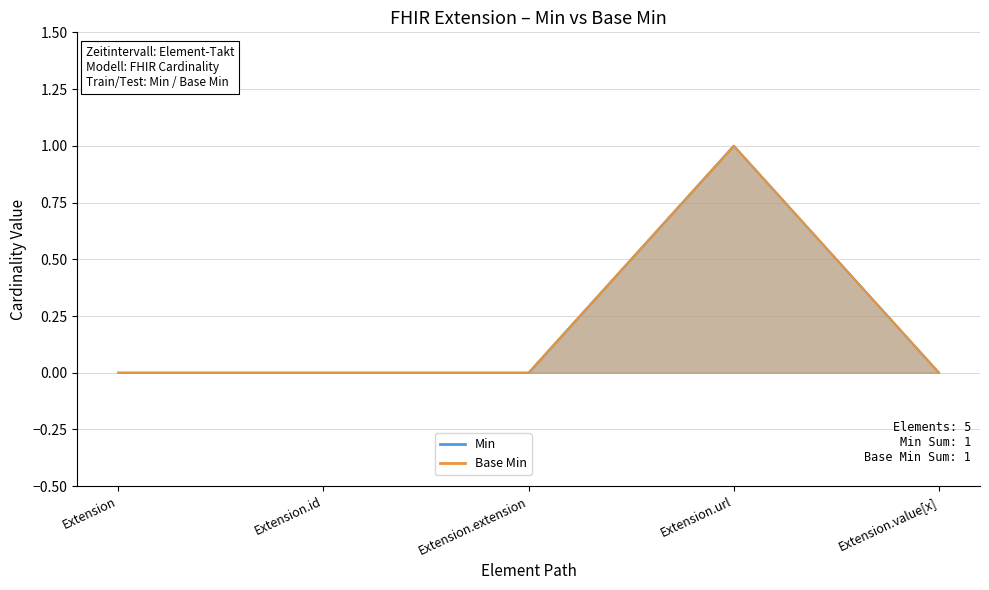

How many lines are shown in the chart?

2